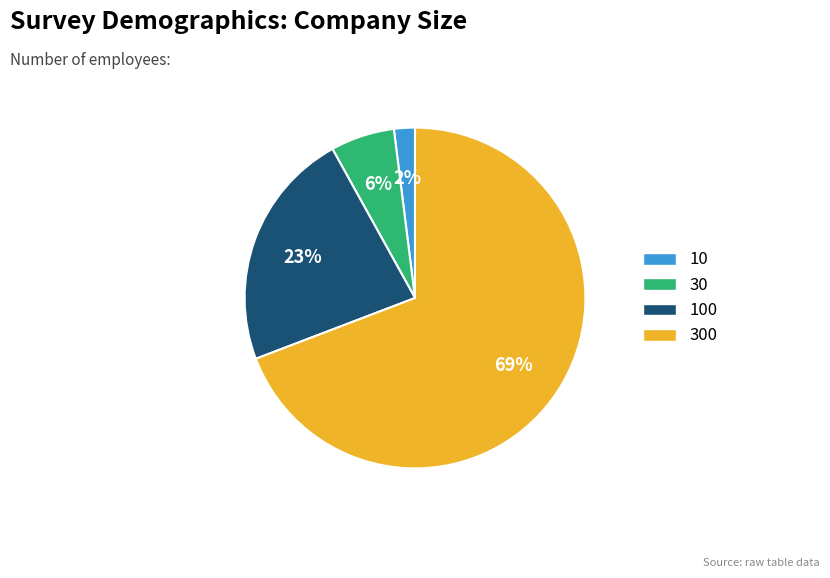

To the nearest percent, what is the average slice percentage?

25%